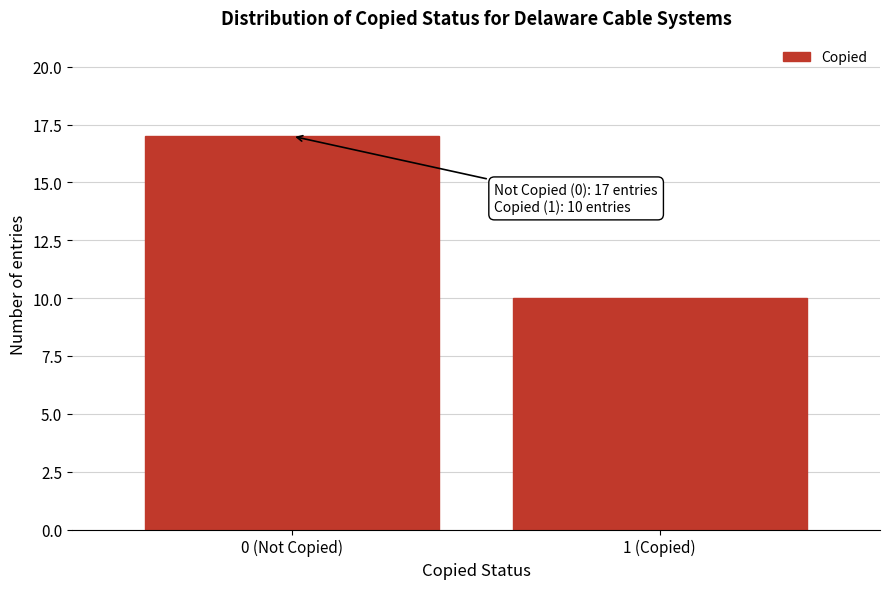

Reading left to right, list all the values displayed in this chart.

0 (Not Copied)=17	1 (Copied)=10